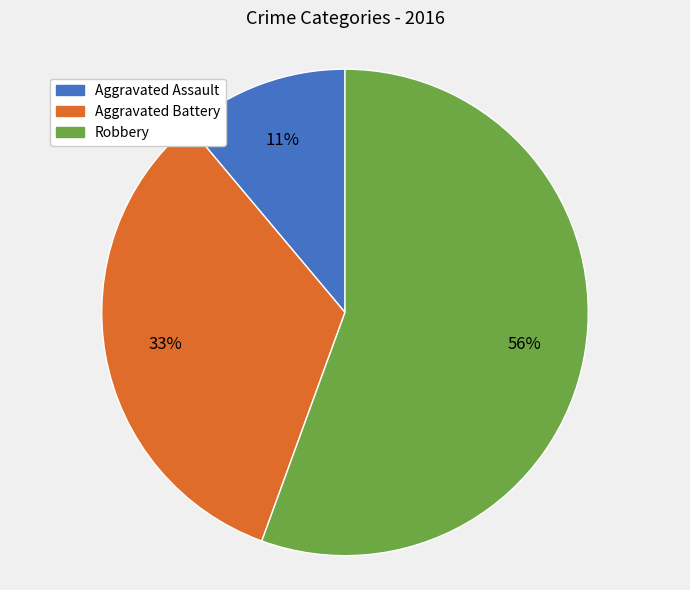

Does Robbery account for over 50% of the chart?

Yes